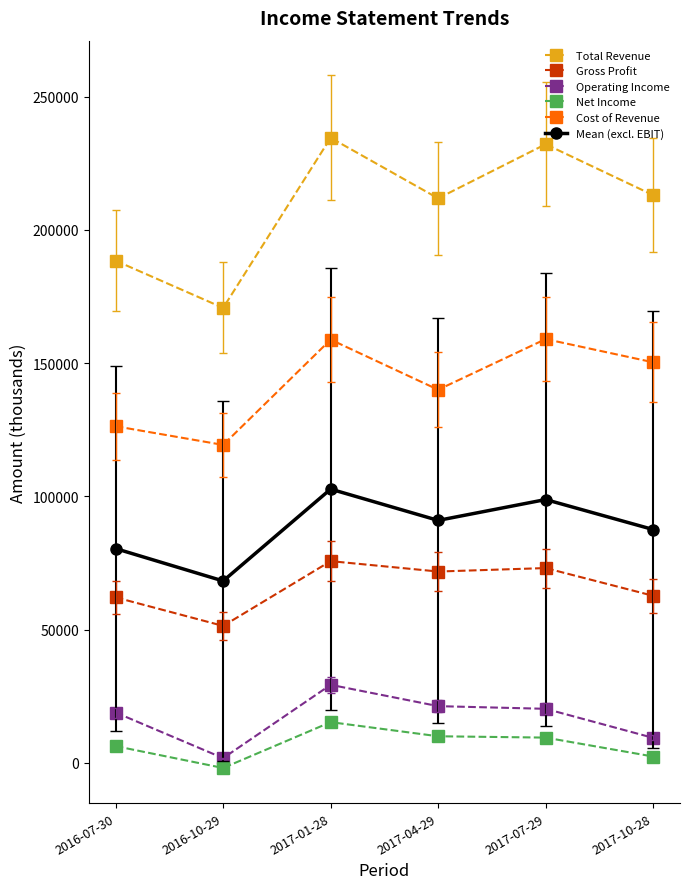

Which series changed the most between 2017-07-29 and 2017-10-28?

Total Revenue